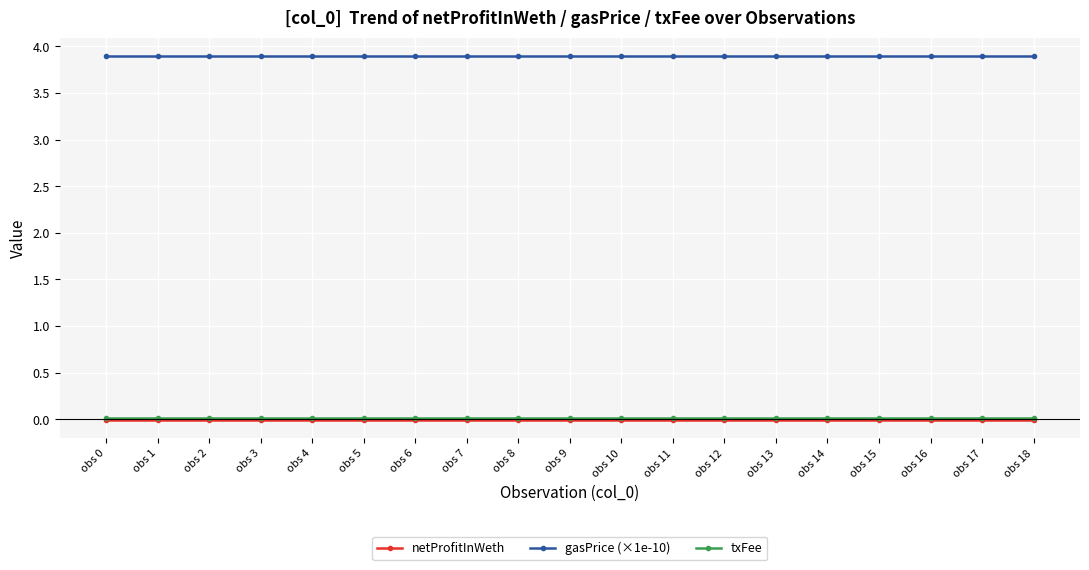

Which series has the largest range (max minus min)?

netProfitInWeth